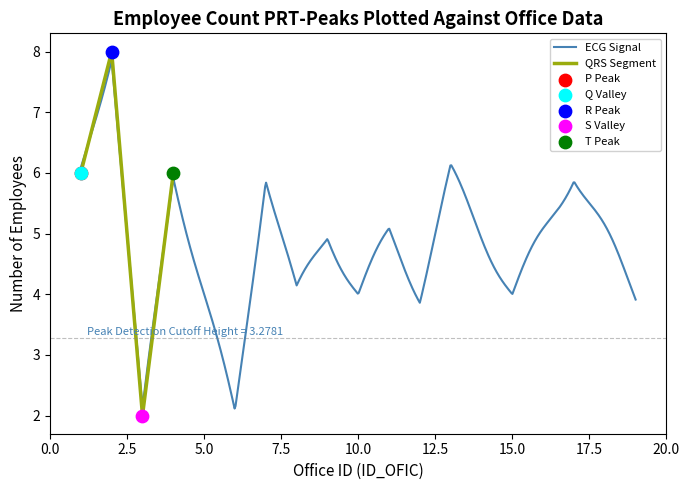

Between 13 and 4, which is larger?

13